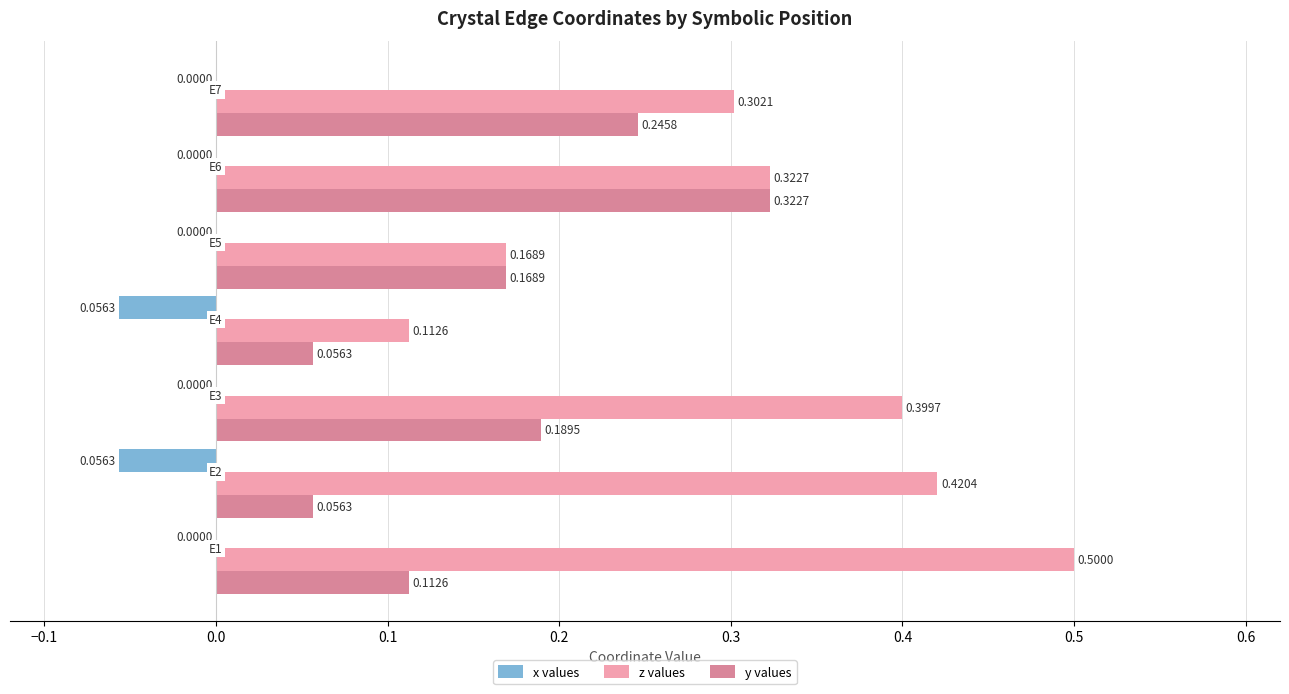

Count the z values values in the range 0 to 1.

7